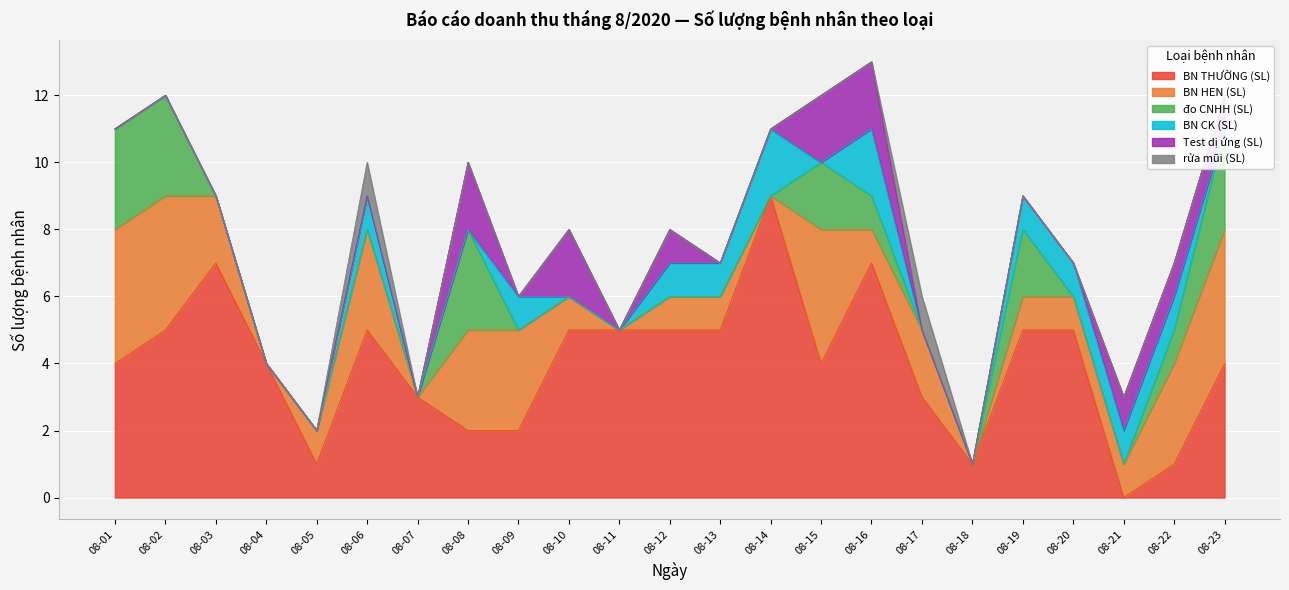

Reading left to right, extract all data points from this chart.

BN THƯỜNG (SL): 08-01=4	08-02=5	08-03=7	08-04=4	08-05=1	08-06=5	08-07=3	08-08=2	08-09=2	08-10=5	08-11=5	08-12=5	08-13=5	08-14=9	08-15=4	08-16=7	08-17=3	08-18=1	08-19=5	08-20=5	08-21=0	08-22=1	08-23=4
BN HEN (SL): 08-01=4	08-02=4	08-03=2	08-04=0	08-05=1	08-06=3	08-07=0	08-08=3	08-09=3	08-10=1	08-11=0	08-12=1	08-13=1	08-14=0	08-15=4	08-16=1	08-17=2	08-18=0	08-19=1	08-20=1	08-21=1	08-22=3	08-23=4
đo CNHH (SL): 08-01=3	08-02=3	08-03=0	08-04=0	08-05=0	08-06=0	08-07=0	08-08=3	08-09=0	08-10=0	08-11=0	08-12=0	08-13=0	08-14=0	08-15=2	08-16=1	08-17=0	08-18=0	08-19=2	08-20=0	08-21=0	08-22=1	08-23=3
BN CK (SL): 08-01=0	08-02=0	08-03=0	08-04=0	08-05=0	08-06=1	08-07=0	08-08=0	08-09=1	08-10=0	08-11=0	08-12=1	08-13=1	08-14=2	08-15=0	08-16=2	08-17=0	08-18=0	08-19=1	08-20=1	08-21=1	08-22=1	08-23=0
Test dị ứng (SL): 08-01=0	08-02=0	08-03=0	08-04=0	08-05=0	08-06=0	08-07=0	08-08=2	08-09=0	08-10=2	08-11=0	08-12=1	08-13=0	08-14=0	08-15=2	08-16=2	08-17=0	08-18=0	08-19=0	08-20=0	08-21=1	08-22=1	08-23=1
rửa mũi (SL): 08-01=0	08-02=0	08-03=0	08-04=0	08-05=0	08-06=1	08-07=0	08-08=0	08-09=0	08-10=0	08-11=0	08-12=0	08-13=0	08-14=0	08-15=0	08-16=0	08-17=1	08-18=0	08-19=0	08-20=0	08-21=0	08-22=0	08-23=0